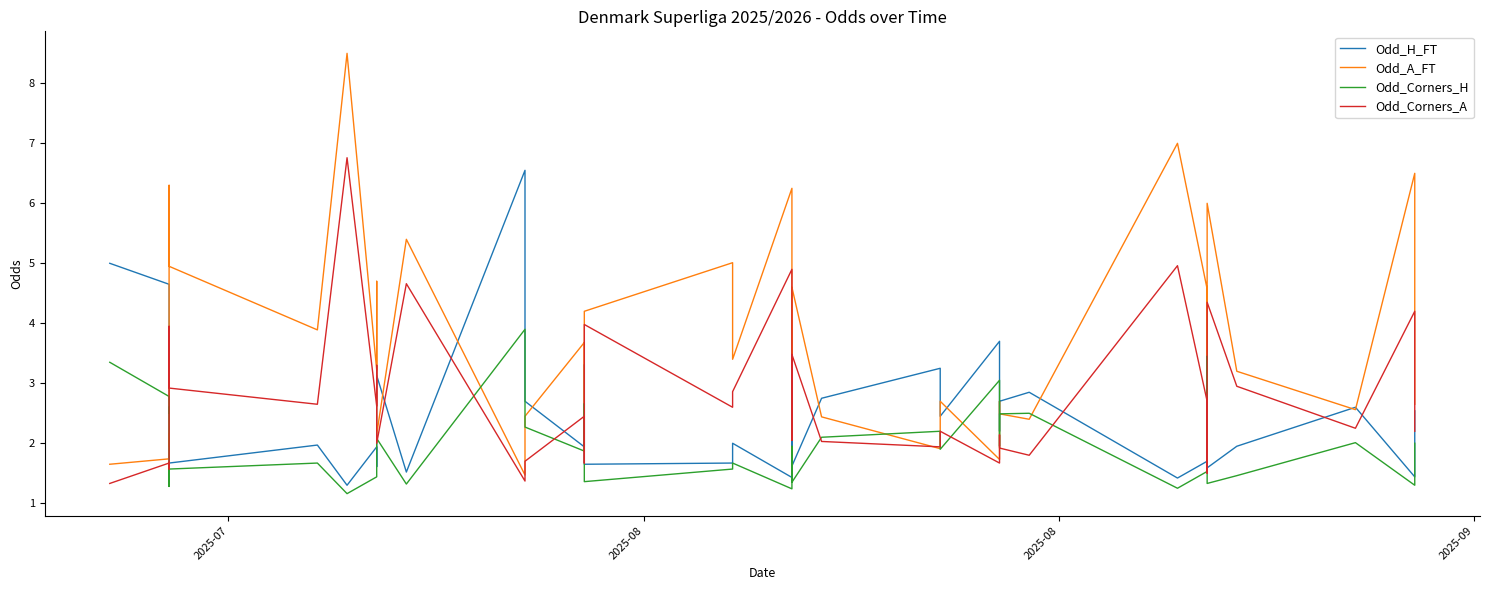

How many distinct data groups are displayed?

4